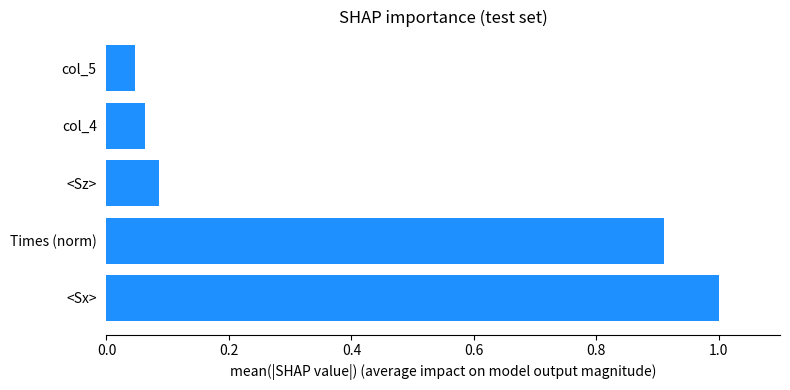

The value at Times (norm) is 1.3. True or false?

False